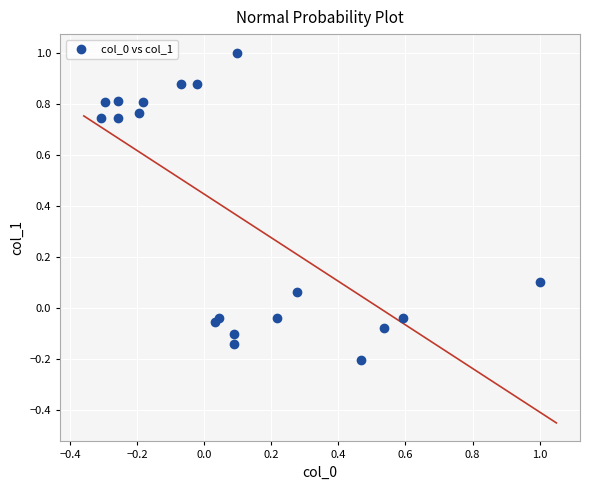

What is the range of Y values (max minus min)?

1.2